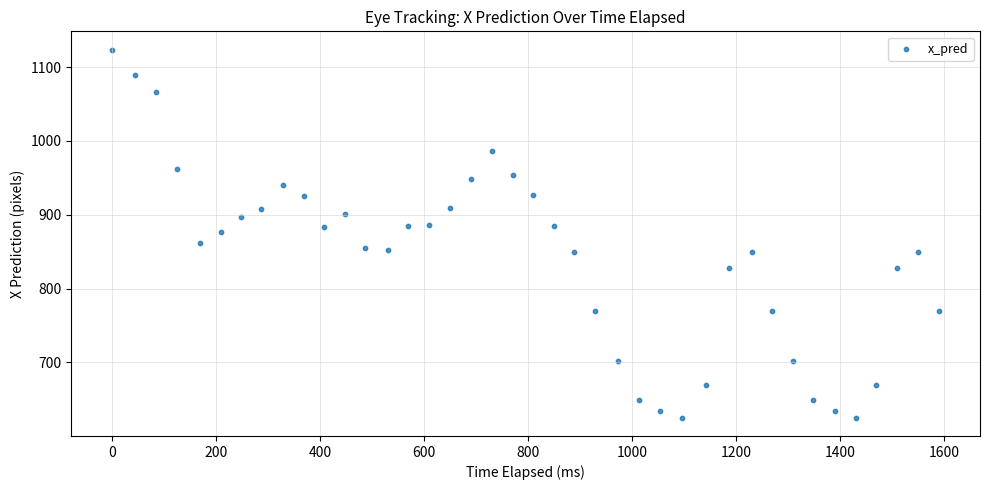

What is the range of X values (max minus min)?

1590.0